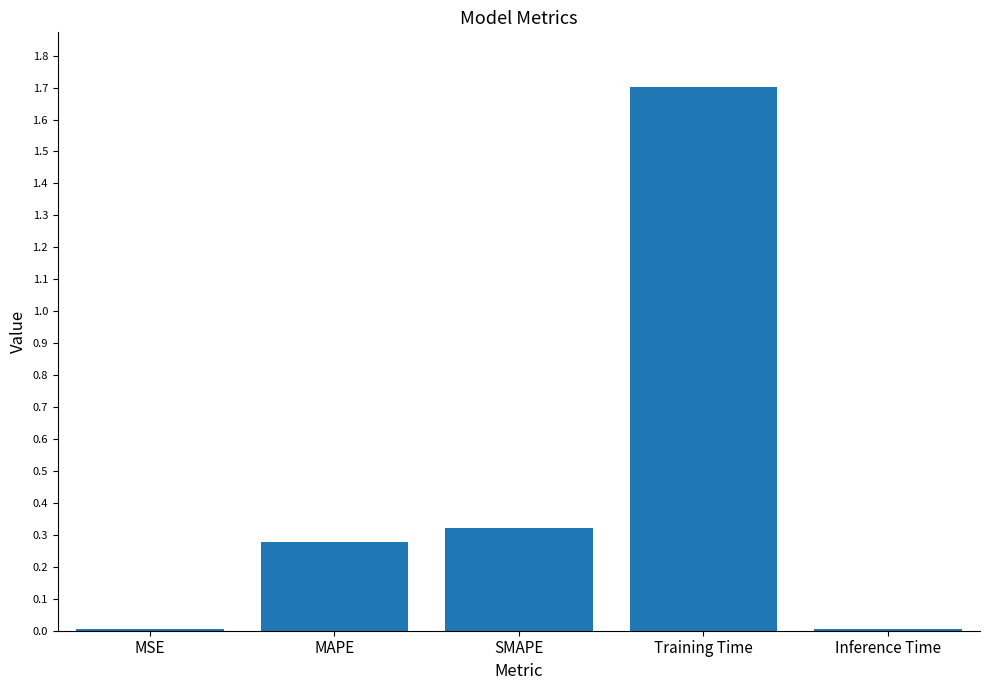

What is the sum of all values?

2.3